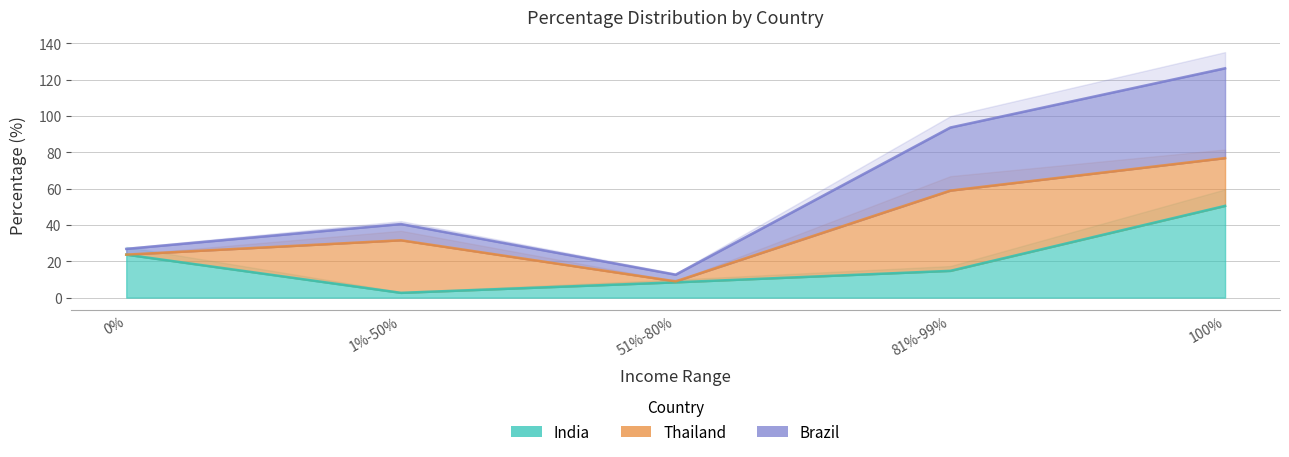

At which category does Brazil reach its first local peak?

1%-50%